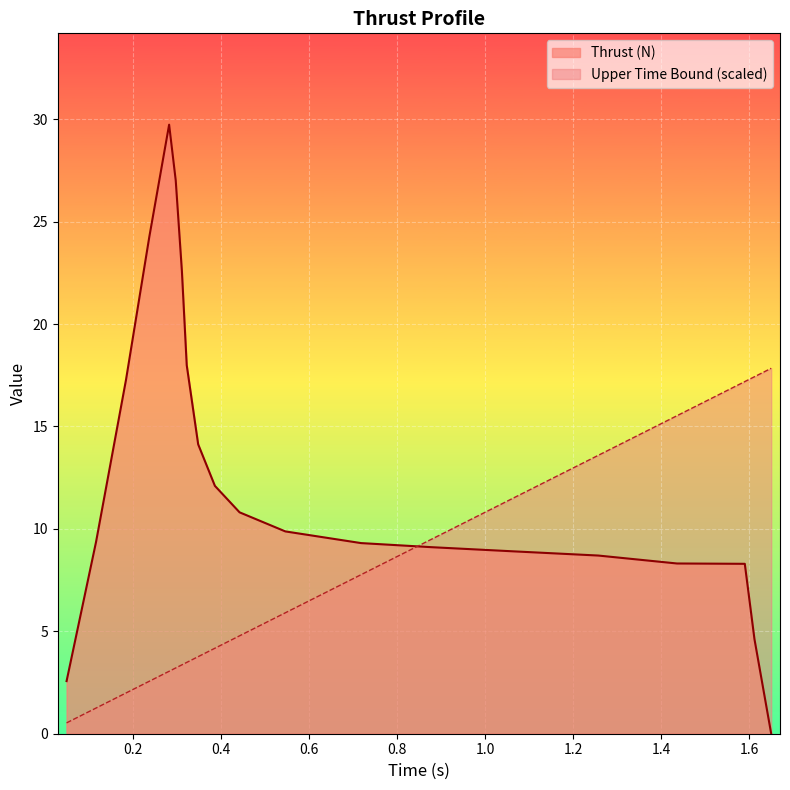

Which series has the largest range (max minus min)?

Thrust (N)